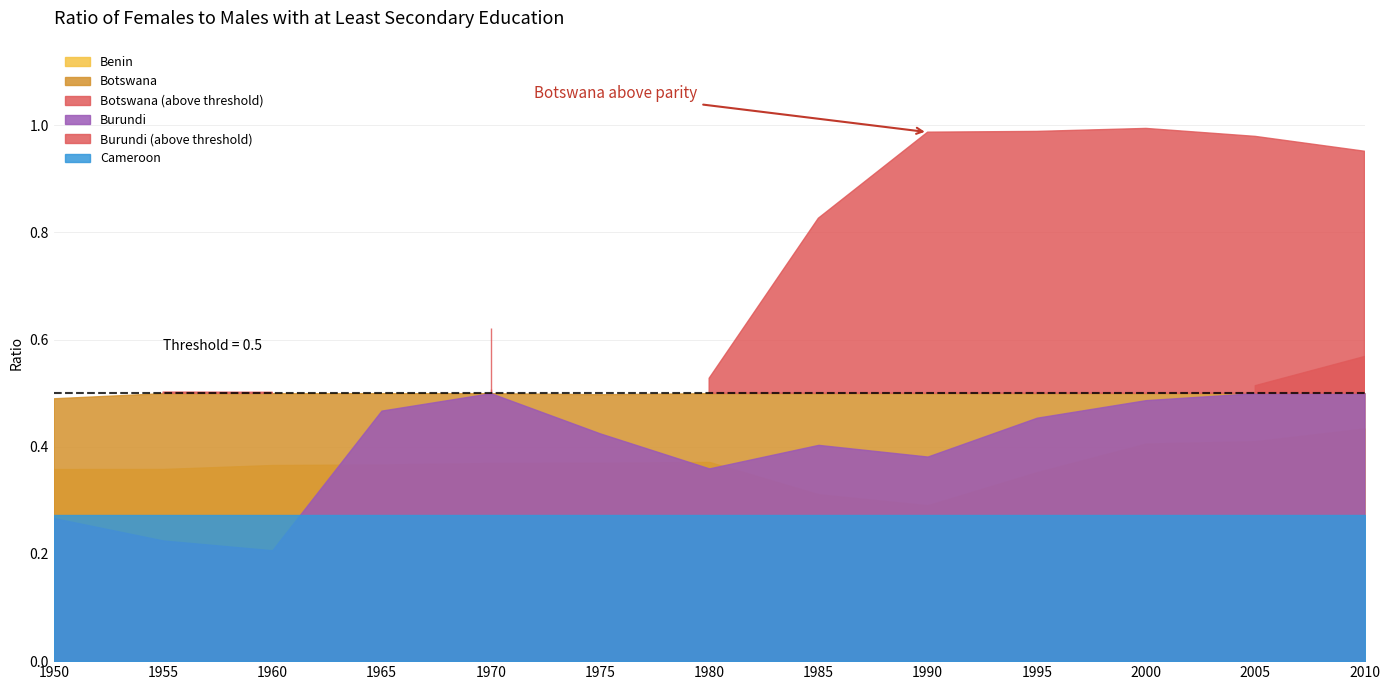

The value of Benin at 1975 is 0.6. True or false?

False